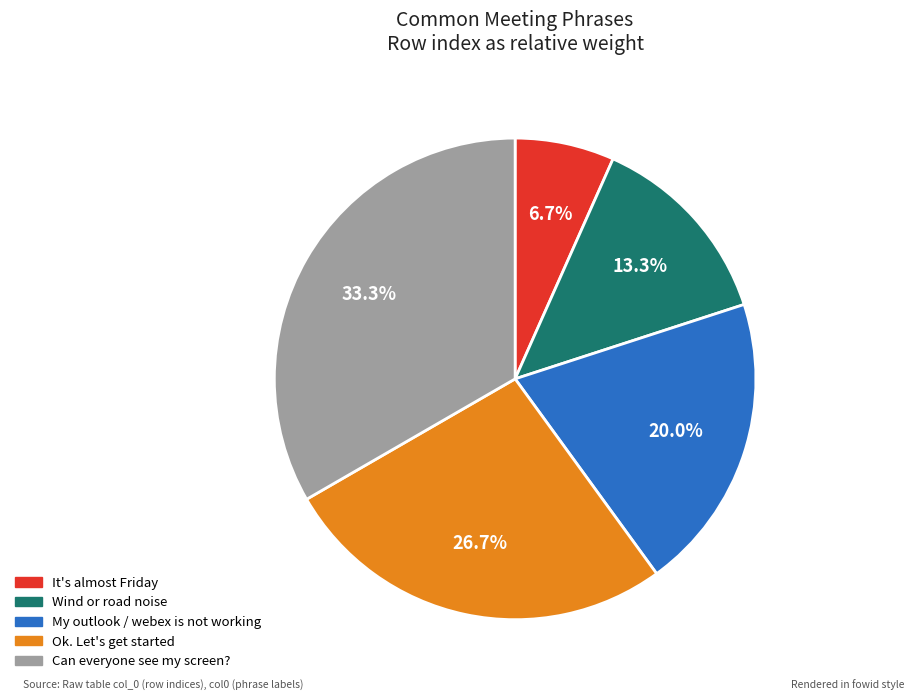

The Can everyone see my screen? slice represents 1% of the pie. True or false?

False